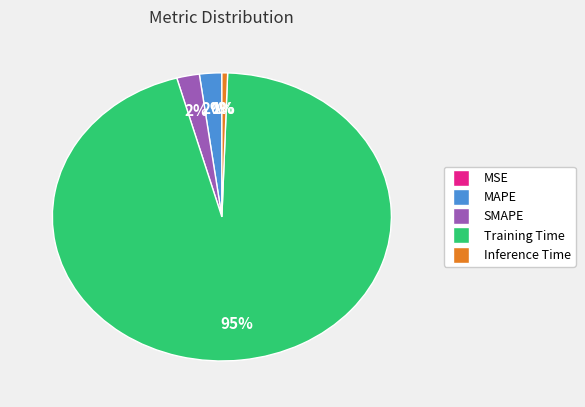

Which has a higher value, MAPE or Training Time?

Training Time